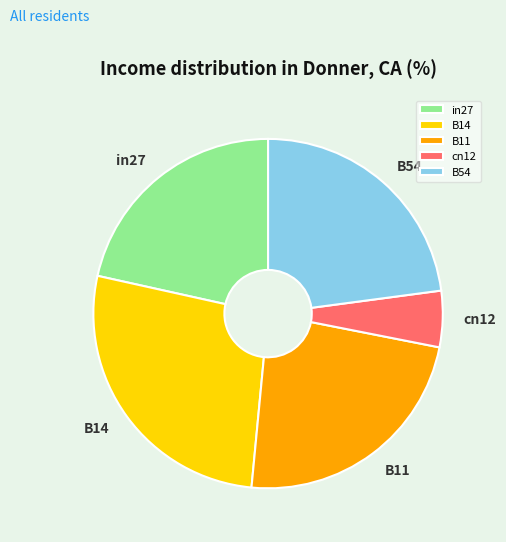

Is it true that cn12 is 13% of the pie?

False